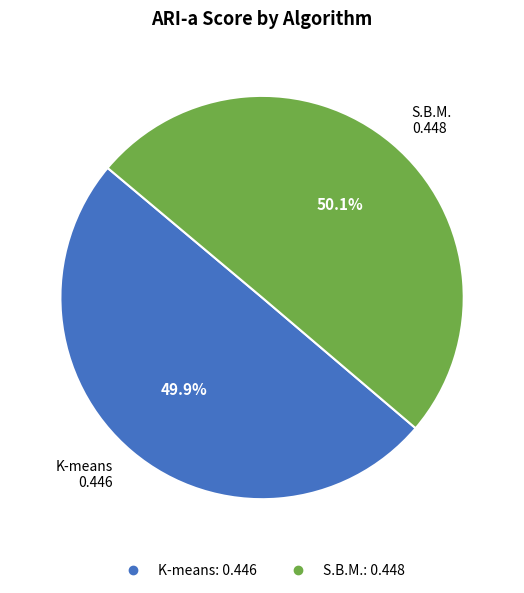

How many slices are in this pie chart?

2